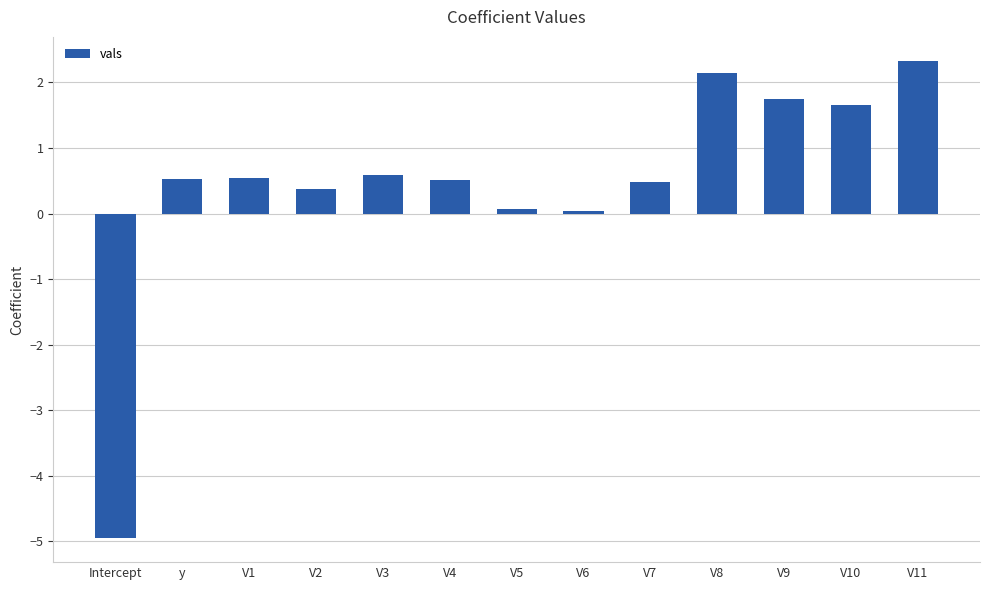

What is the difference between the second highest and minimum values?

7.1